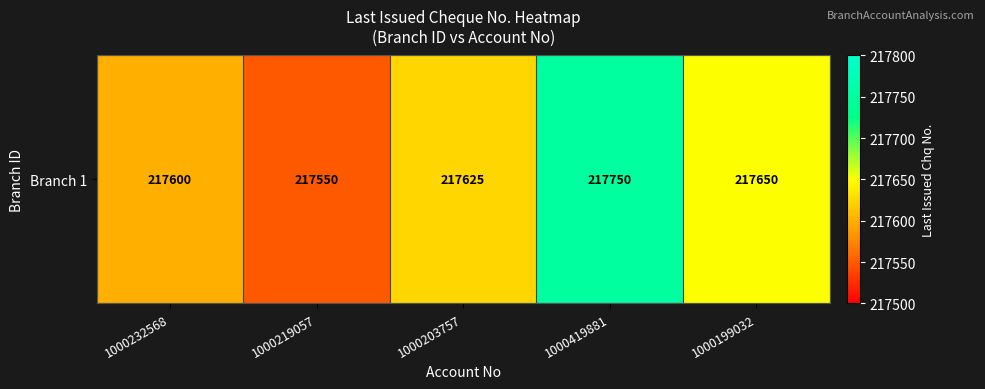

Rank the categories by value from lowest to highest.

1000219057, 1000232568, 1000203757, 1000199032, 1000419881